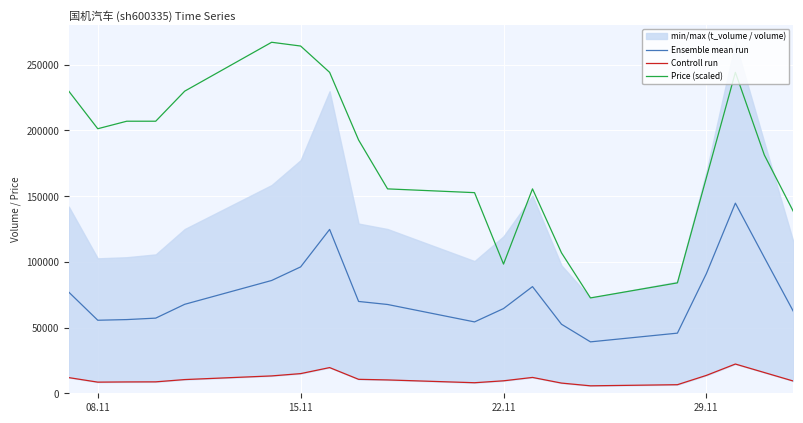

List the series in order of their peak value, highest first.

Price (scaled), Ensemble mean run, Controll run